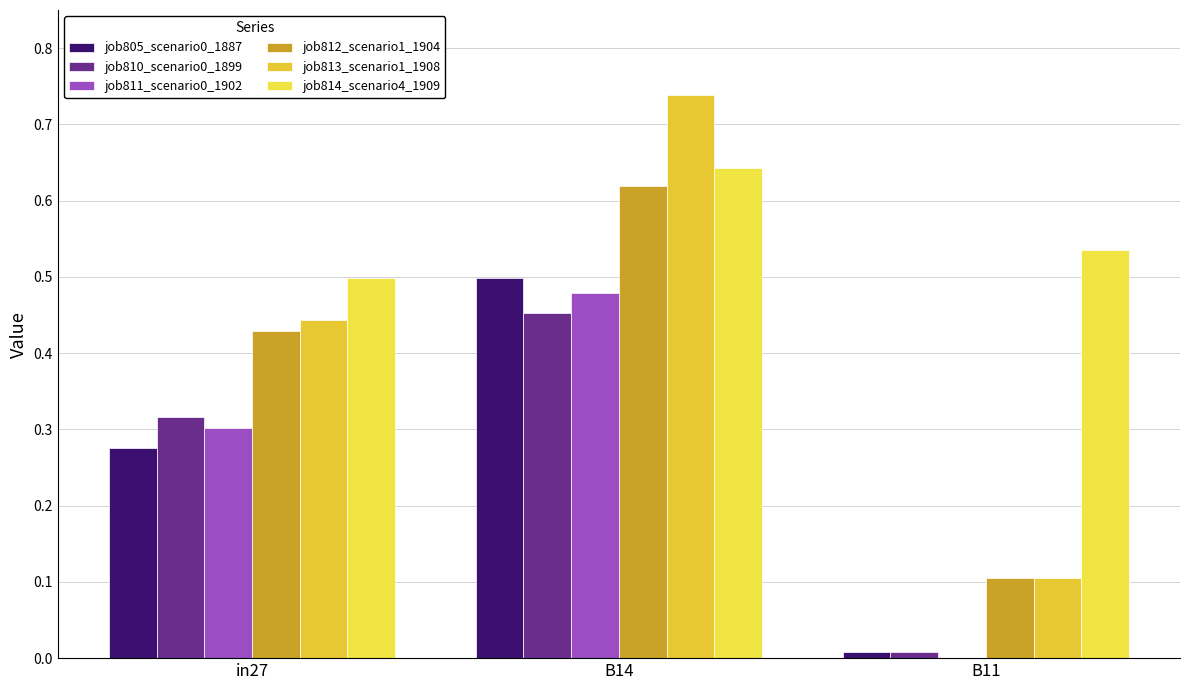

Which series has the largest total across all categories?

job814_scenario4_1909